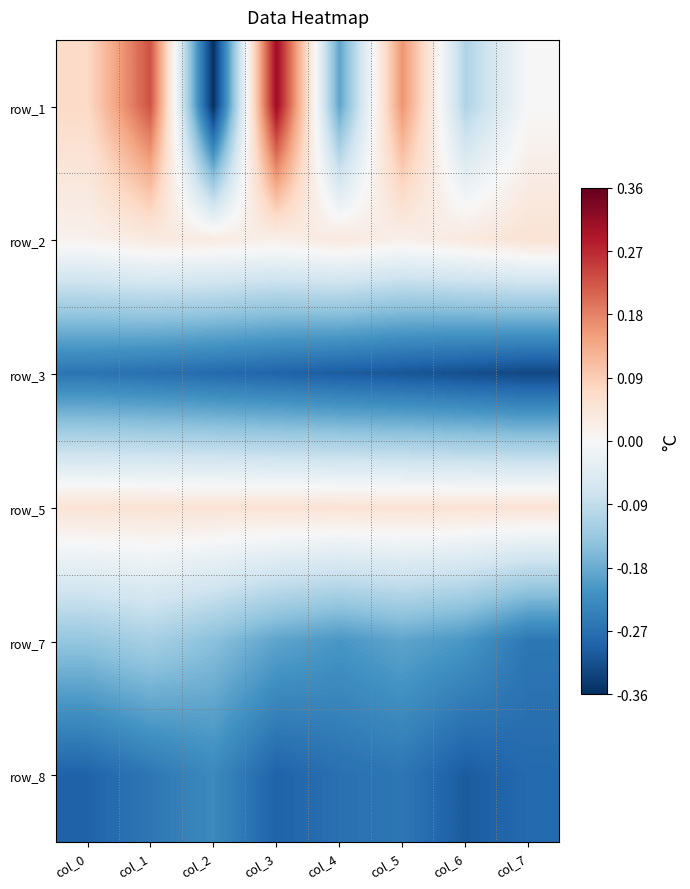

What is the total value across all series at col_3?

-0.4